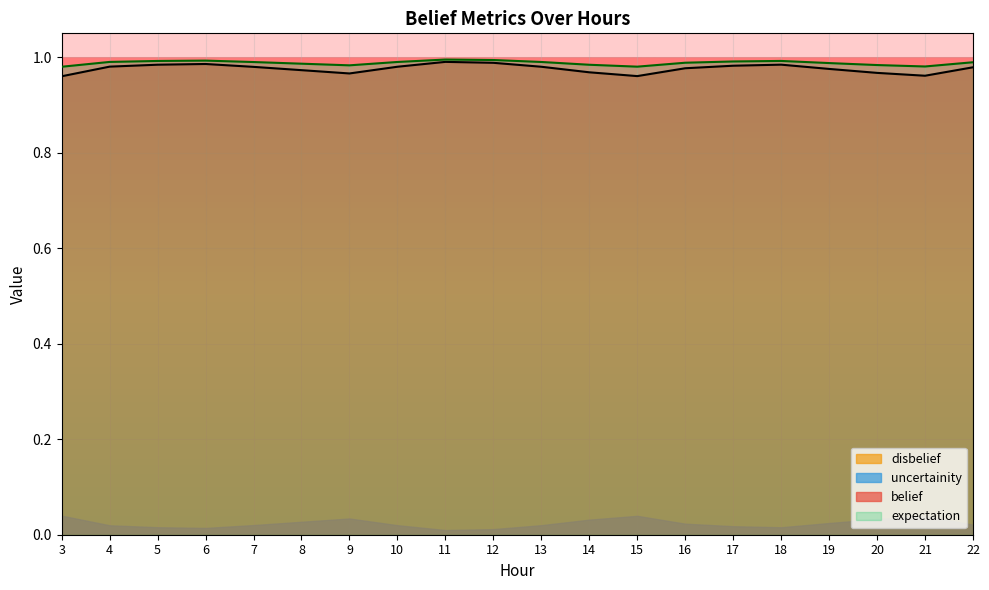

Which label corresponds to the smallest value in the chart?

3